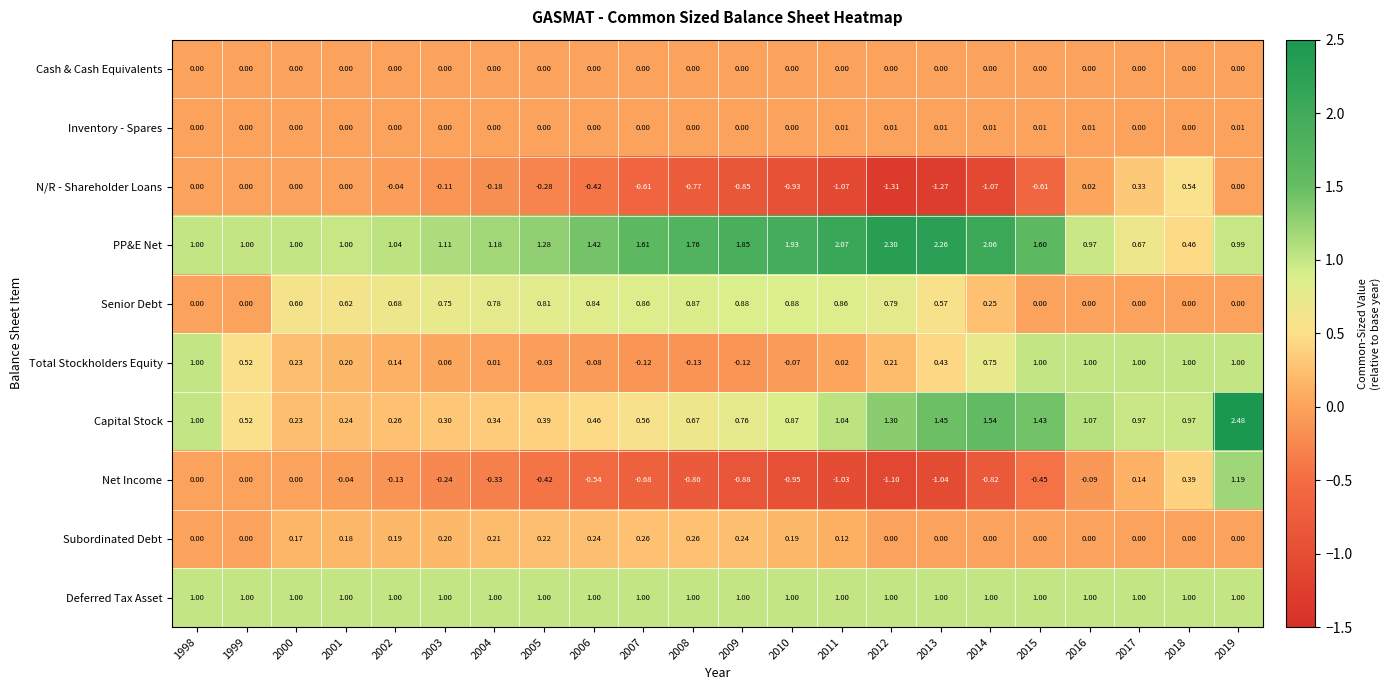

Is the value of Cash & Cash Equivalents at 2008 greater than the value of Net Income at 2018?

No